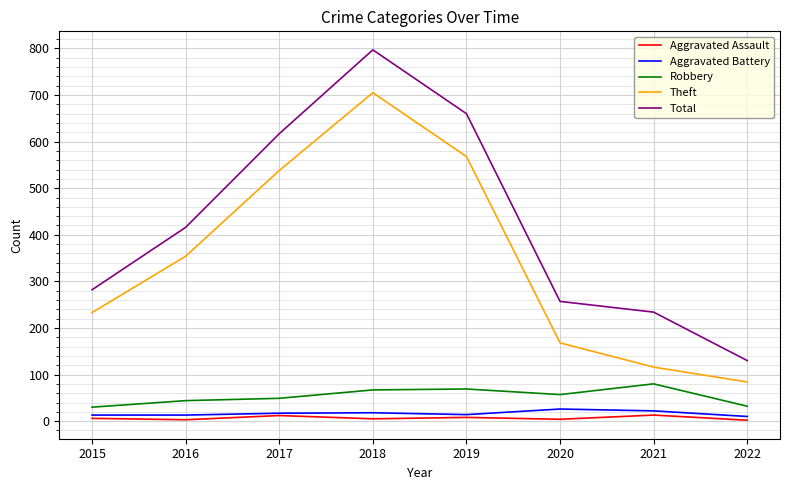

At which label is Total closest to 463?

2016